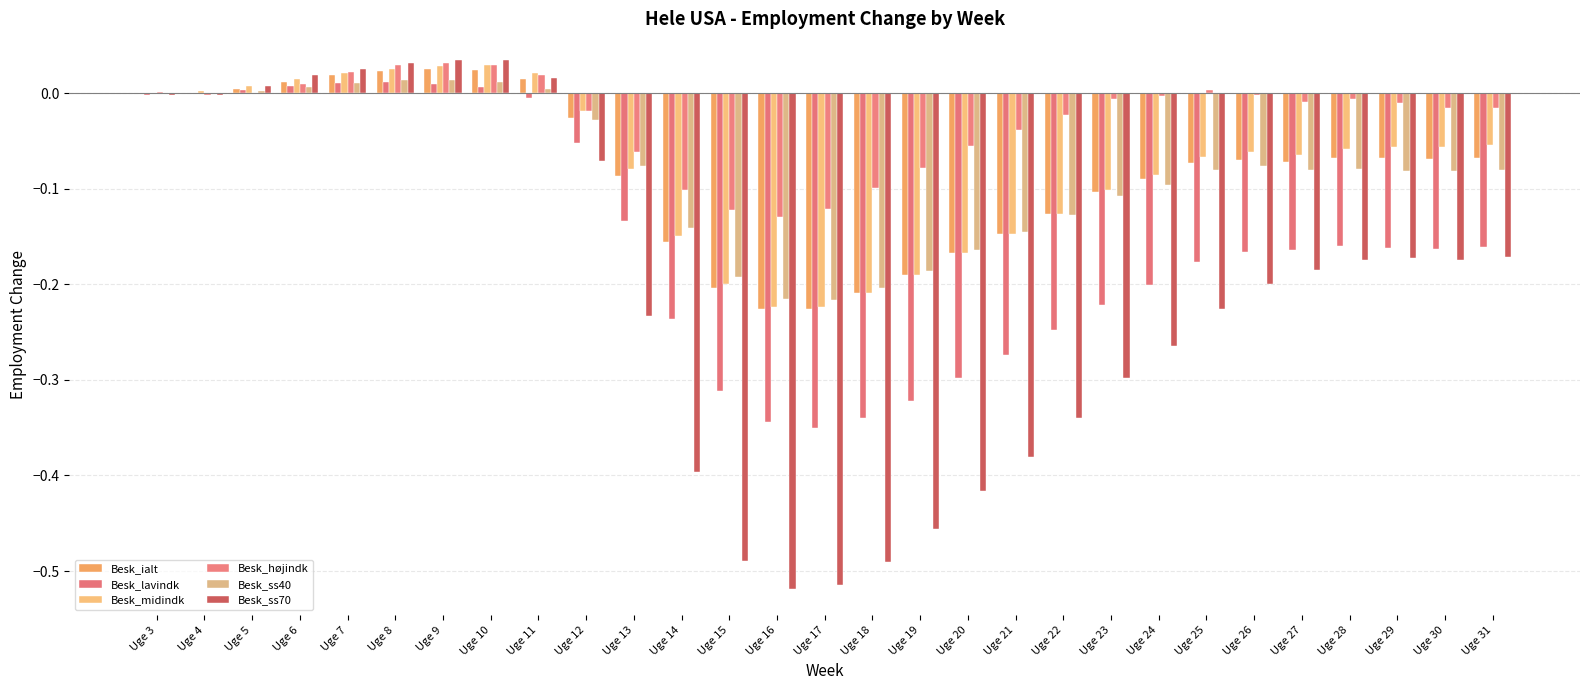

At which label does Besk_ialt reach its minimum?

Uge 16